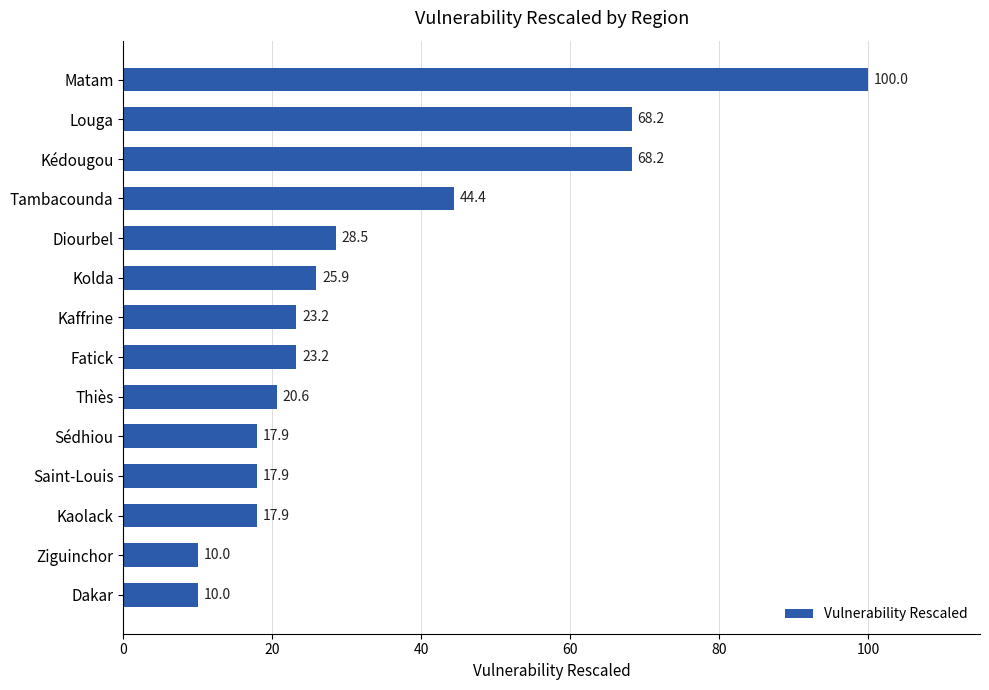

Reading top to bottom, extract all data points from this chart.

Matam=100.0	Louga=68.2	Kédougou=68.2	Tambacounda=44.4	Diourbel=28.5	Kolda=25.9	Kaffrine=23.2	Fatick=23.2	Thiès=20.6	Sédhiou=17.9	Saint-Louis=17.9	Kaolack=17.9	Ziguinchor=10.0	Dakar=10.0